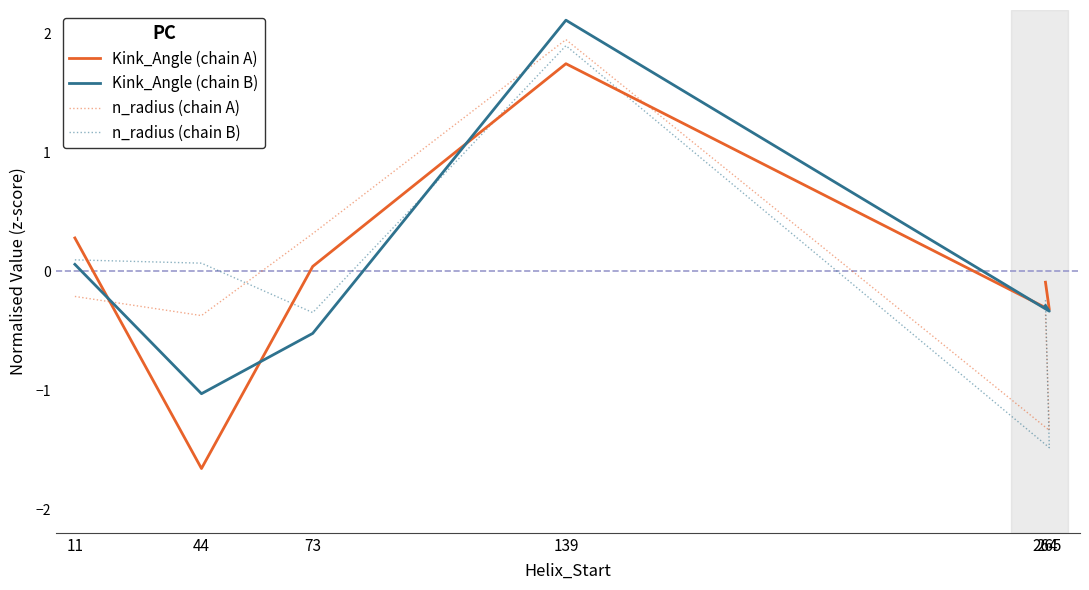

Is it true that Kink_Angle (chain A) equals -0.7 at 44?

False